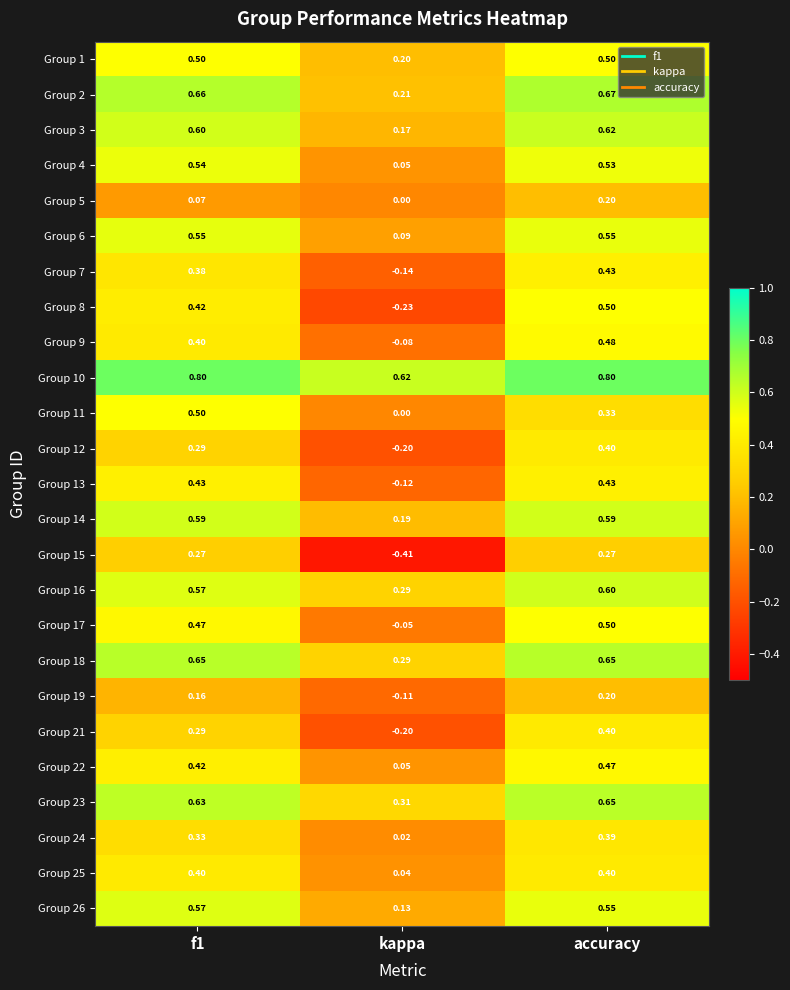

At which category is the sum across all series the highest?

accuracy